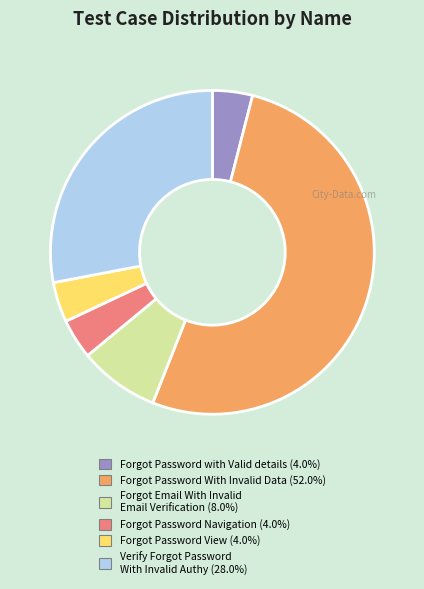

Which category accounts for the majority?

Forgot Password With Invalid Data